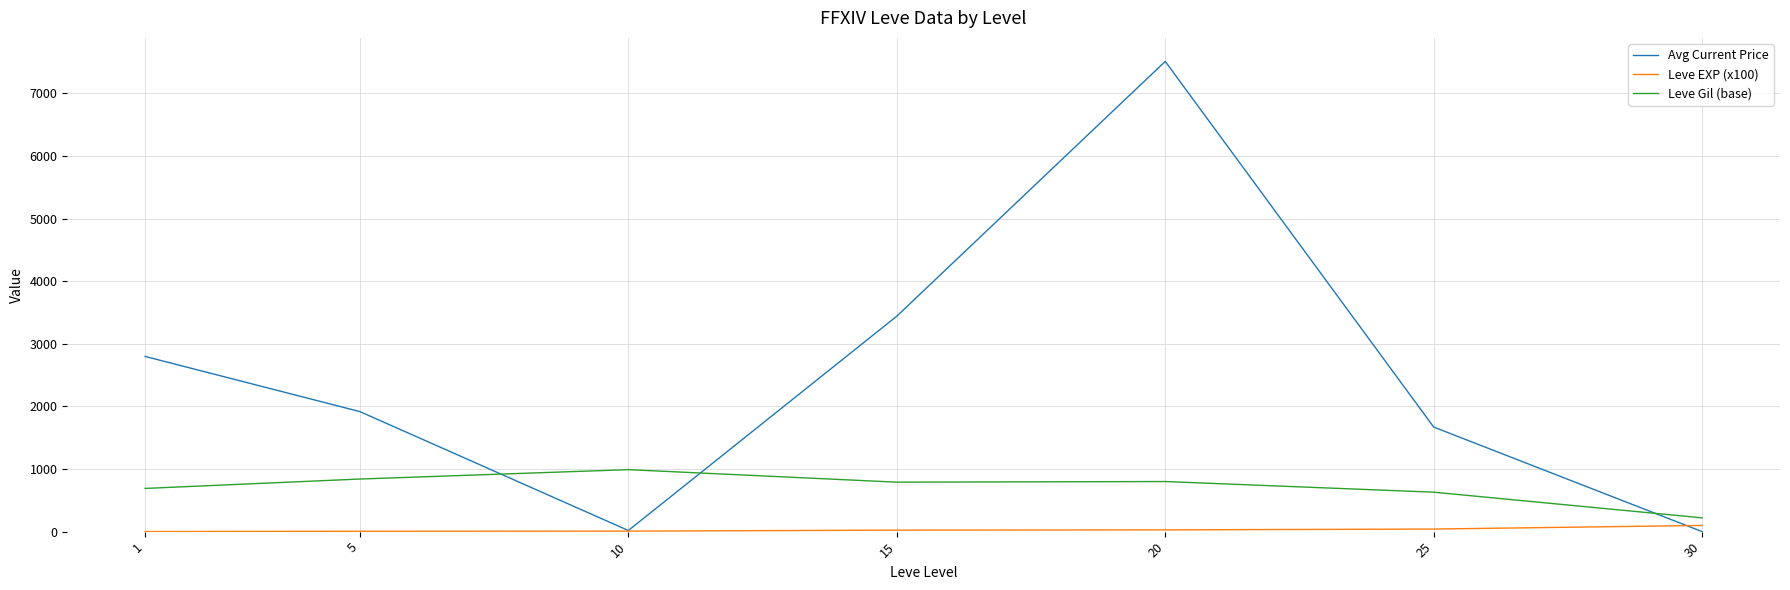

Is the value of Leve EXP (x100) at 15 greater than the value of Leve Gil (base) at 15?

No